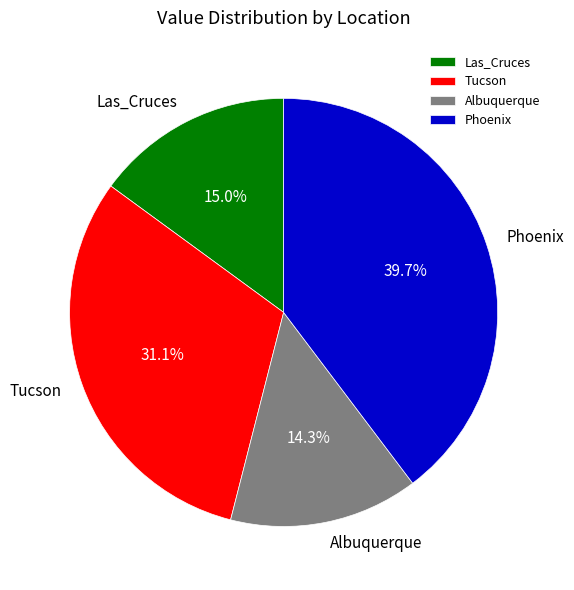

How much of the chart is everything except Albuquerque?

85.7%